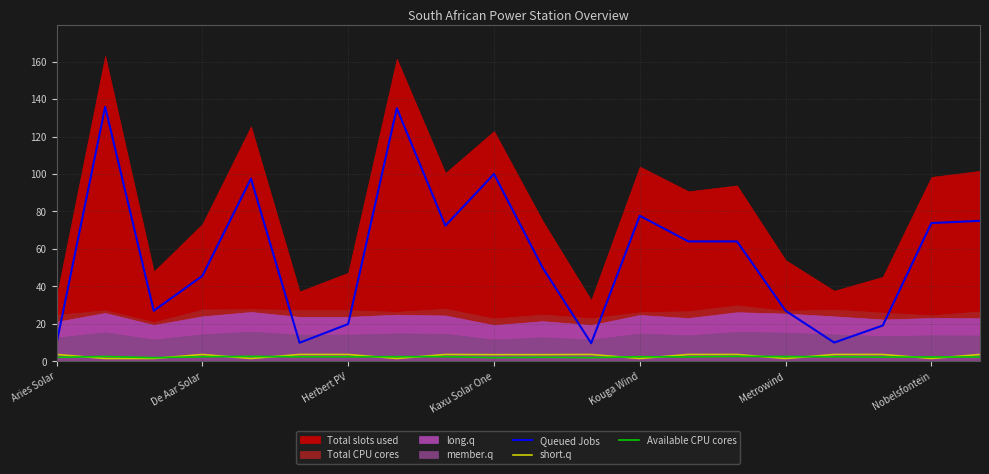

True or false: short.q and Queued Jobs cross at least once.

False